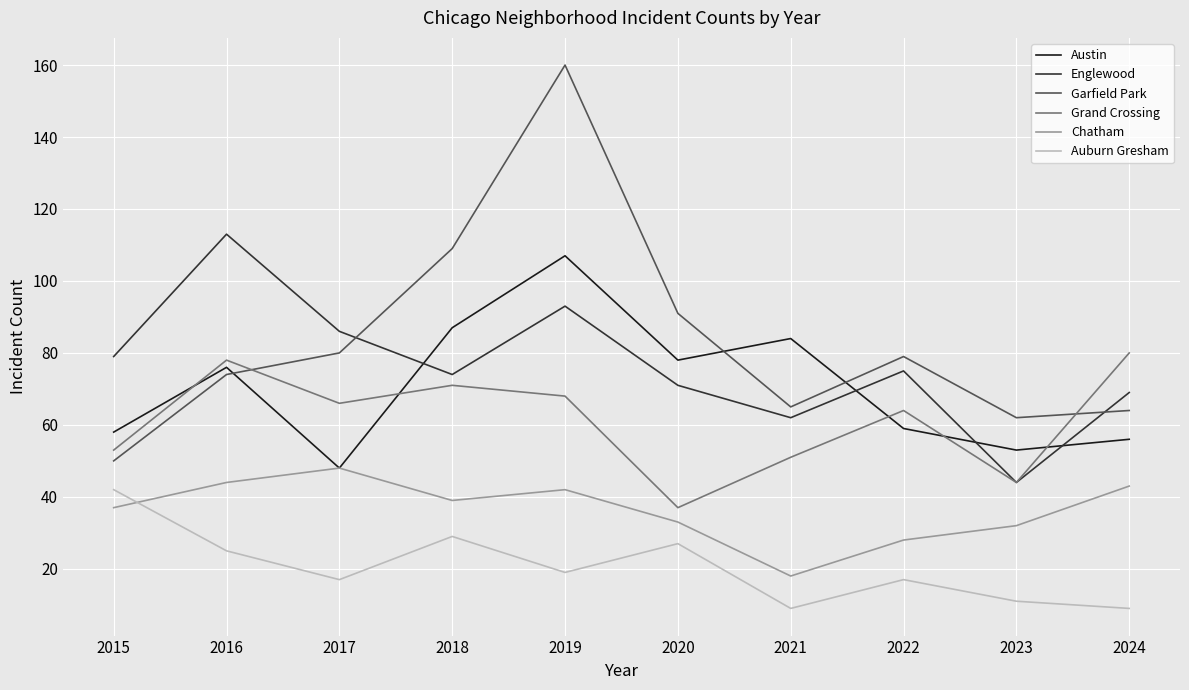

After their last crossing, which series has the higher values: Englewood or Austin?

Englewood